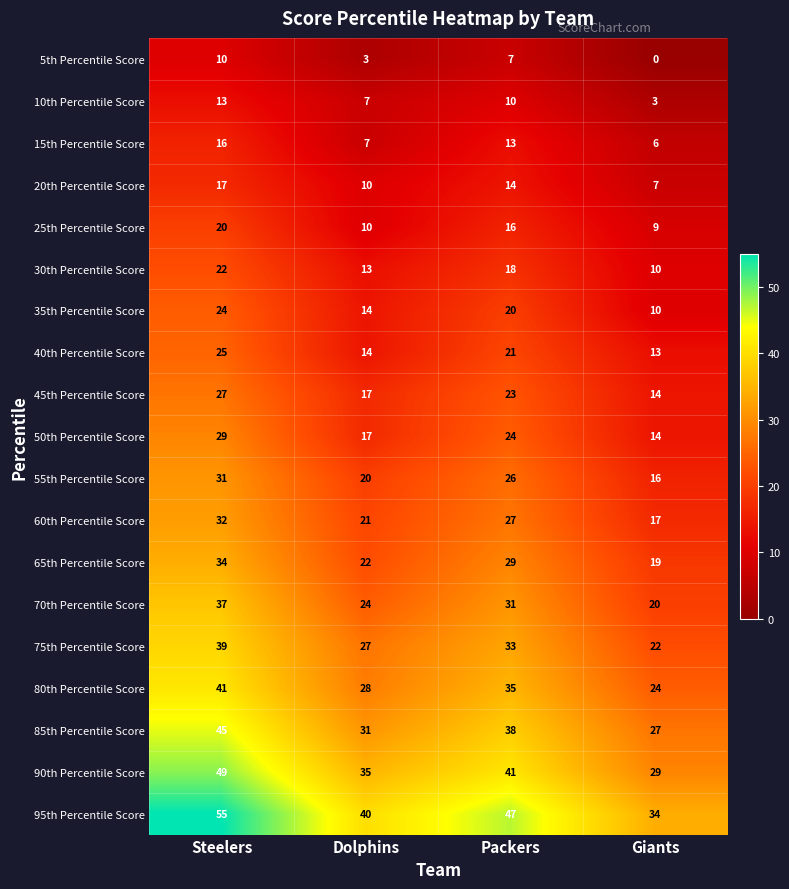

At which label is 80th Percentile Score closest to 32?

Packers